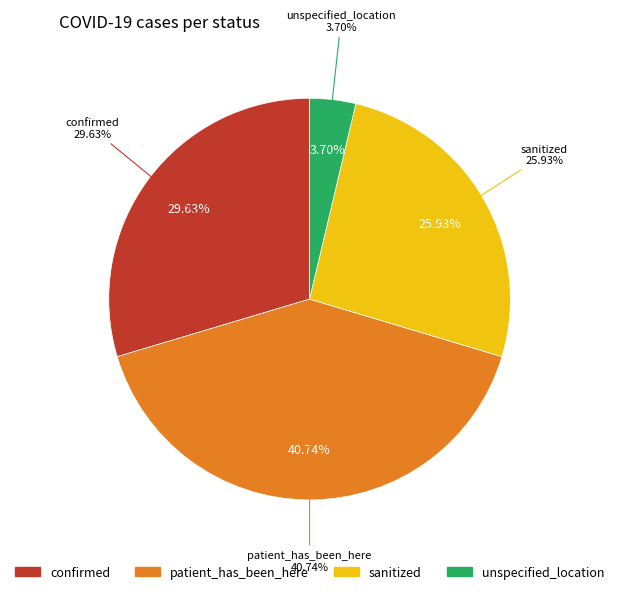

To the nearest percent, what is the difference between the largest and smallest slice percentages?

37%